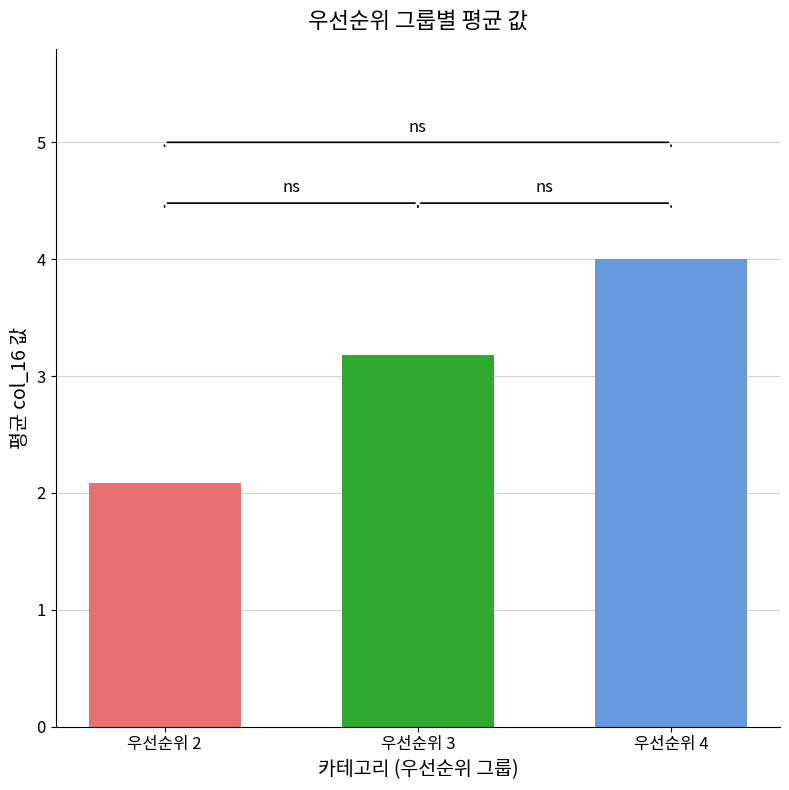

Reading right to left, list all the values displayed in this chart.

우선순위 2: 2.1
우선순위 3: 3.2
우선순위 4: 4.0